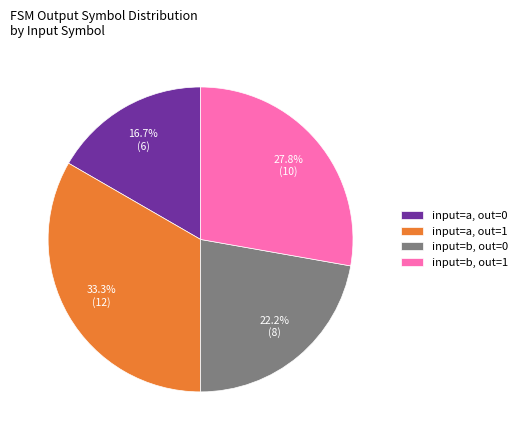

What is the smallest slice in the pie chart?

input=a, out=0